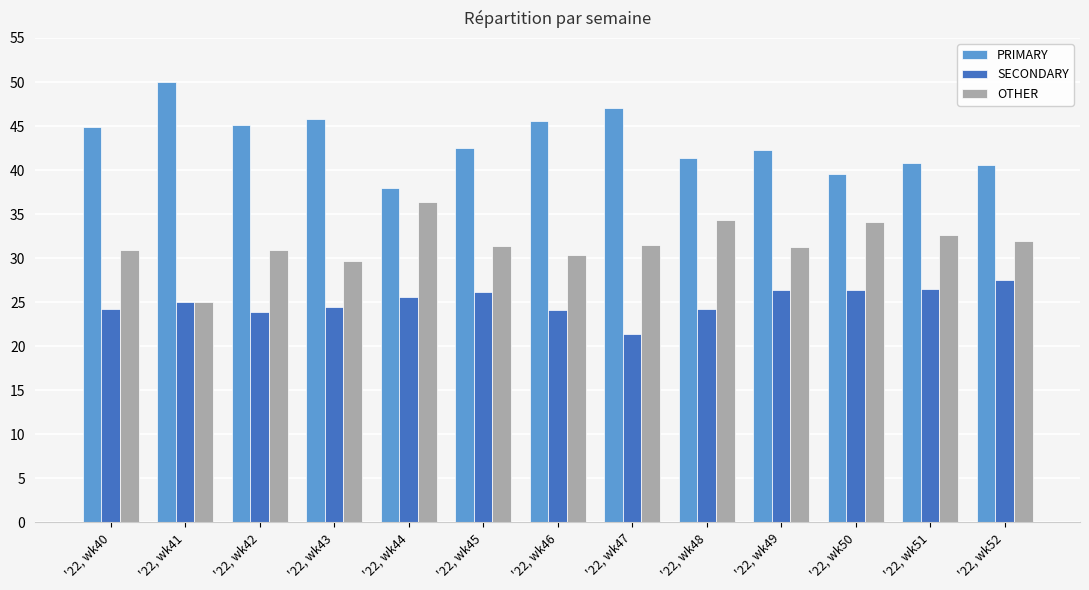

What is the total value across all series at '22, wk43?

100.0